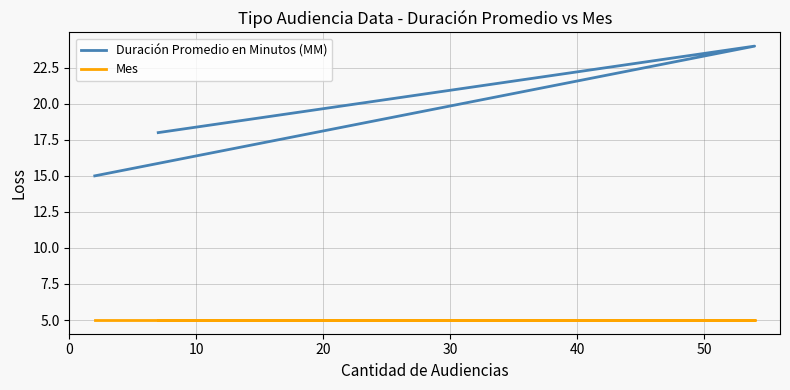

Which has a higher value, 0 or 10?

10